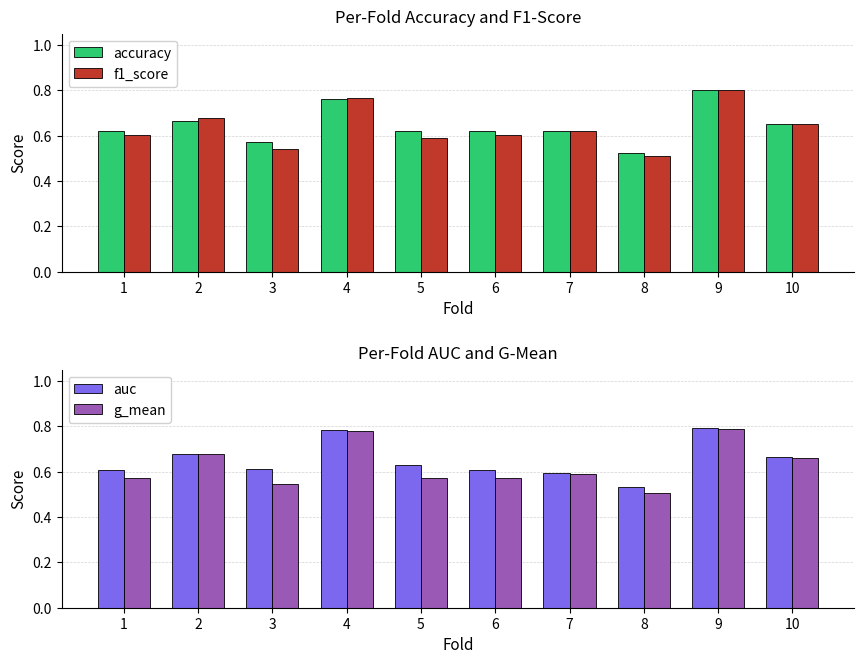

List the series in order of their overall mean, lowest first.

g_mean, f1_score, accuracy, auc